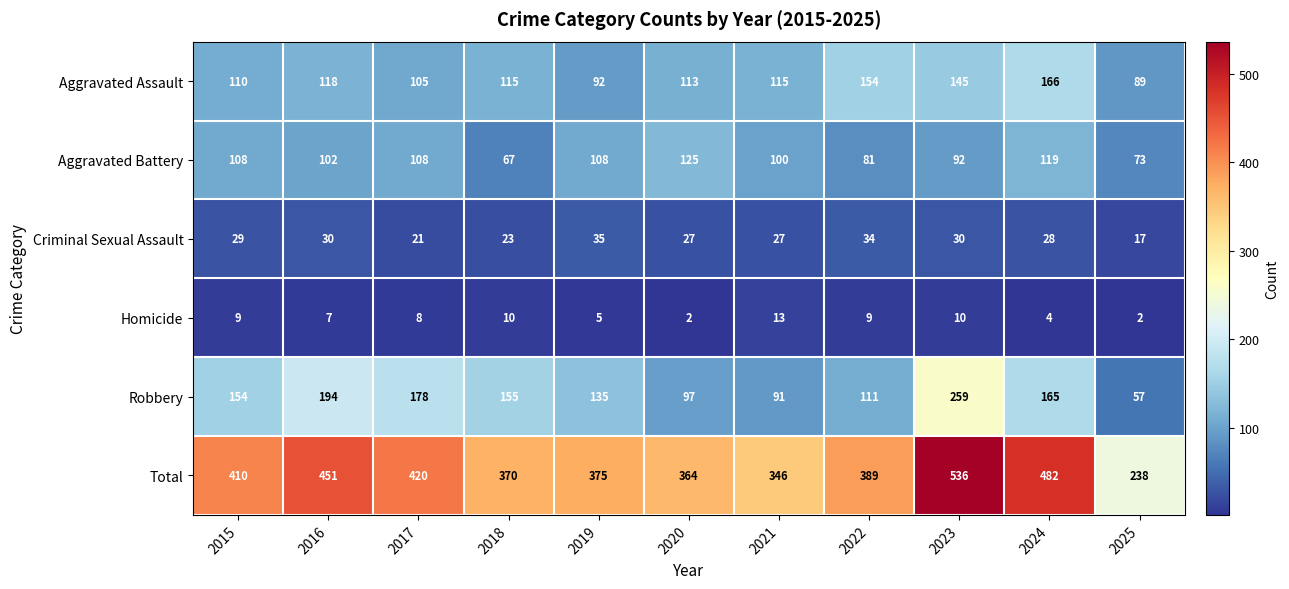

What is the sum of all Aggravated Battery values?

1083